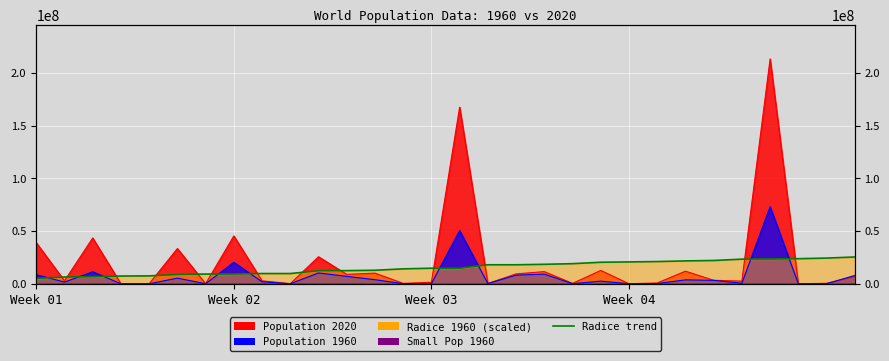

Approximately how many times larger is the value at 9 compared to 26?

0.4